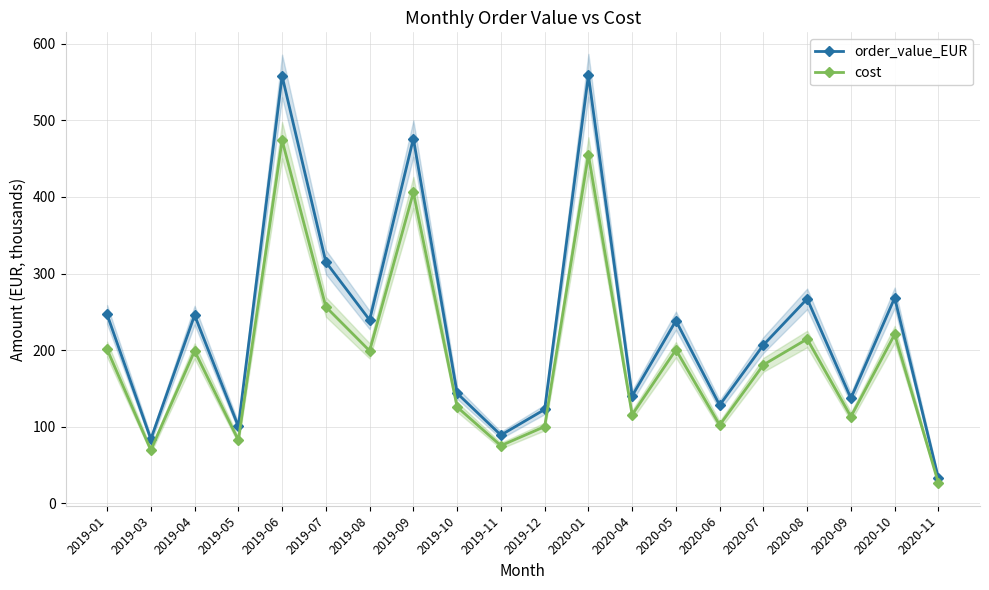

What are all the series names shown in the legend?

order_value_EUR, cost